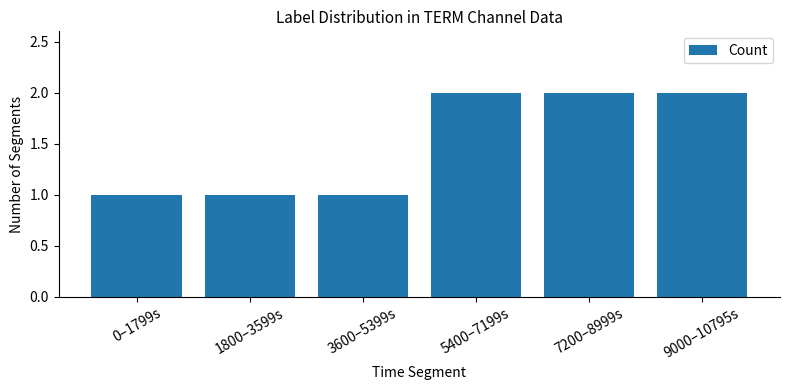

What value does the data have at 7200–8999s?

2